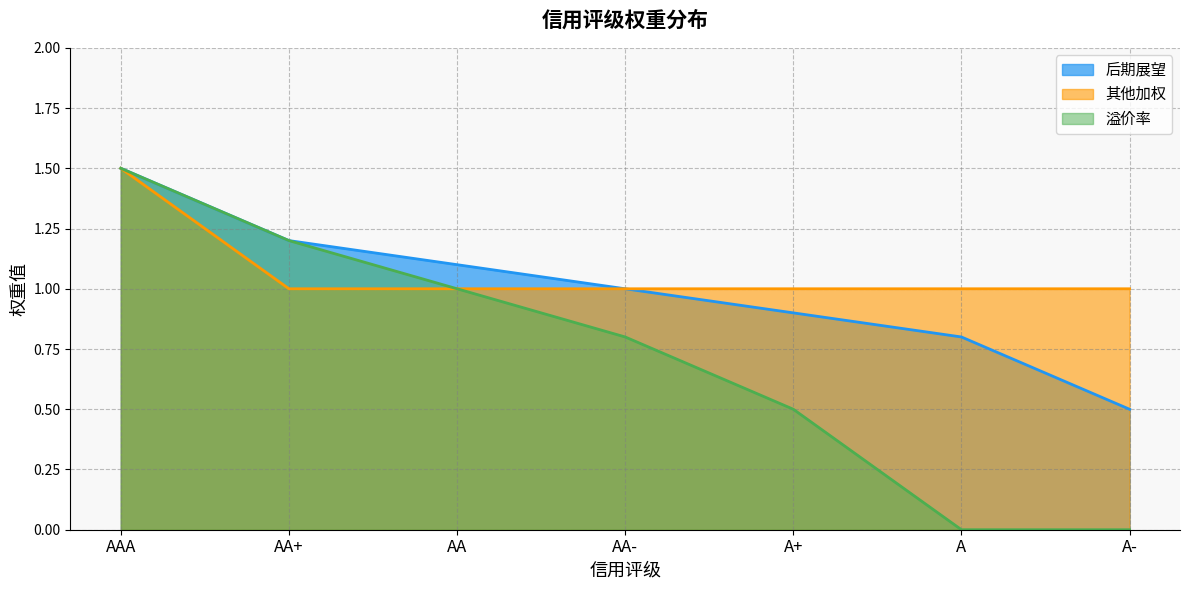

Is the value of 溢价率 at A greater than the value of 后期展望 at AAA?

No